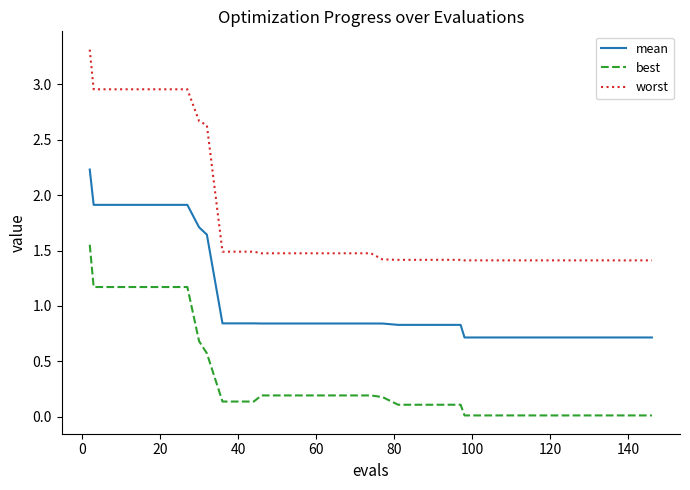

Which series has the largest total across all categories?

worst